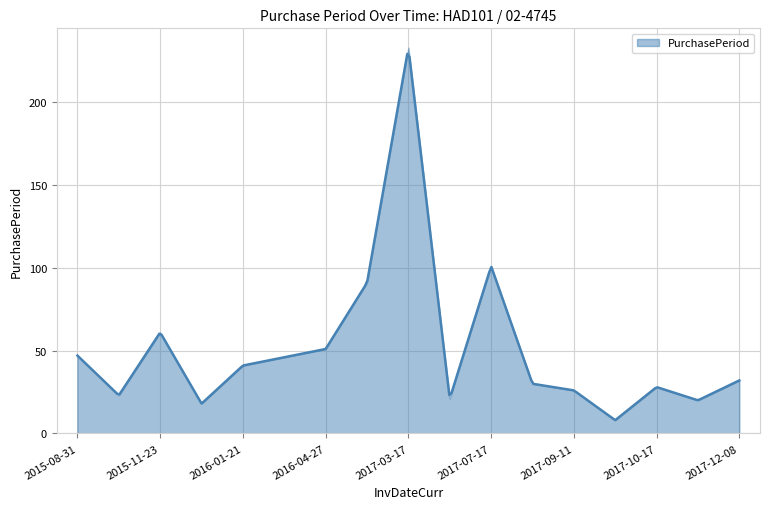

Where is the first local maximum?

2015-11-23